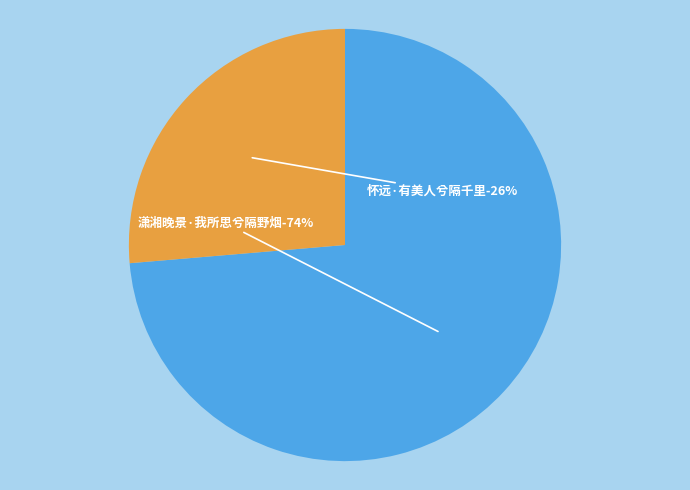

To the nearest percent, what percentage of the pie is 潇湘晚景·我所思兮隔野烟?

74%